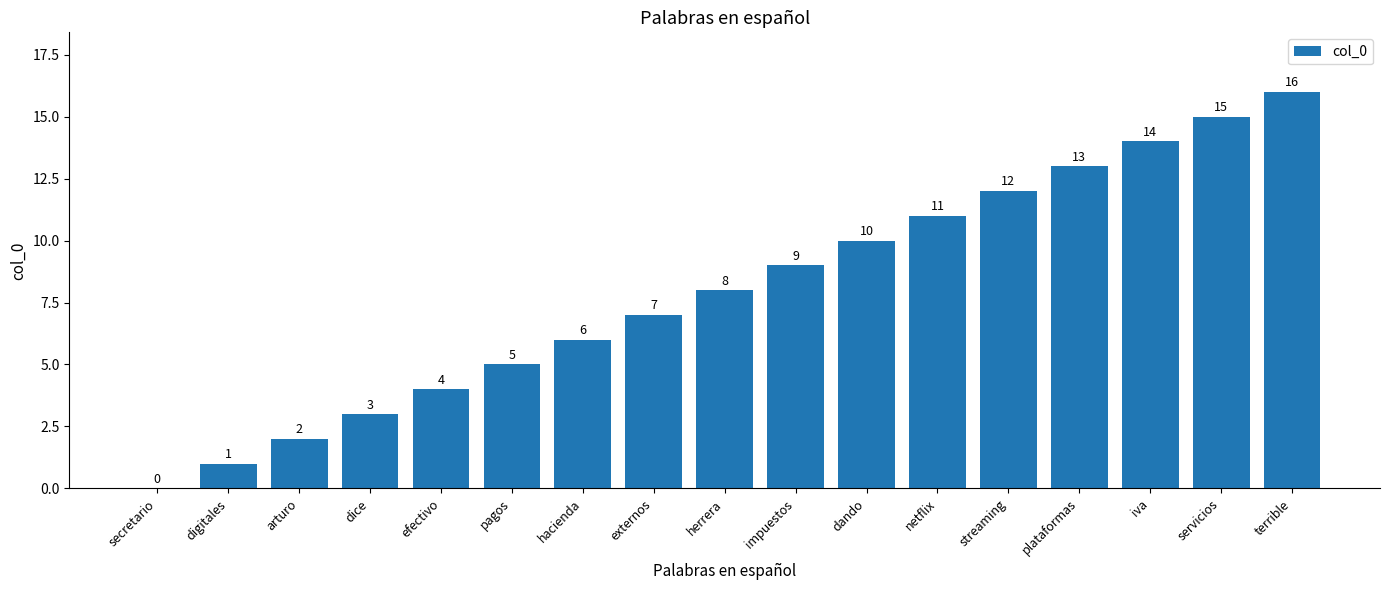

Reading left to right, what are all the values shown in this chart?

0	1	2	3	4	5	6	7	8	9	10	11	12	13	14	15	16